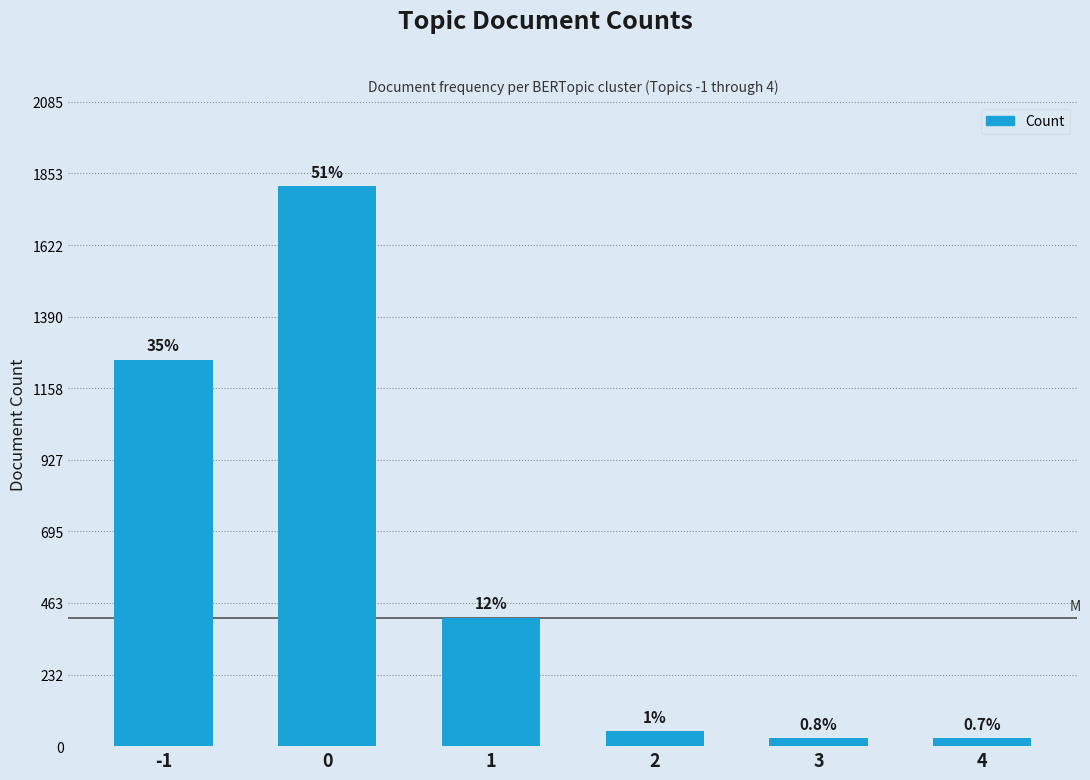

Does the chart contain any negative values?

No